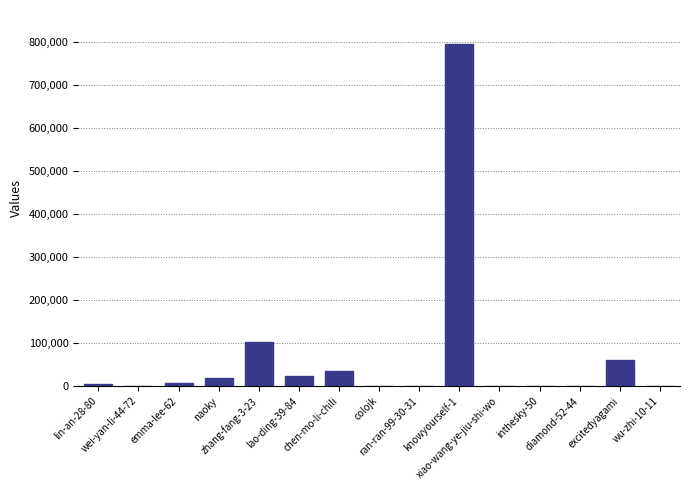

True or false: the data shows 286 at wei-yan-li-44-72.

True